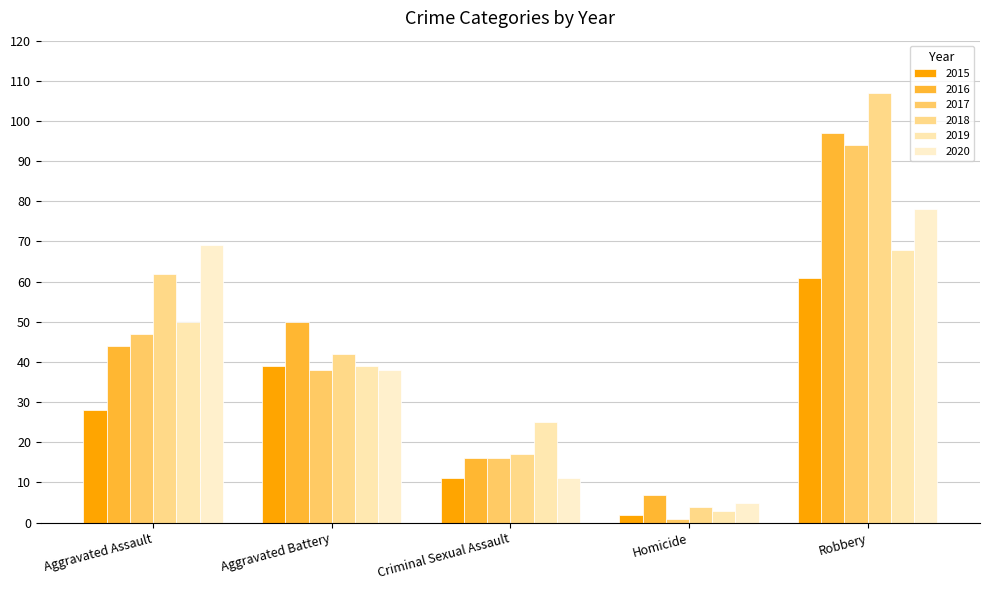

At how many categories does at least one series exceed 2?

5